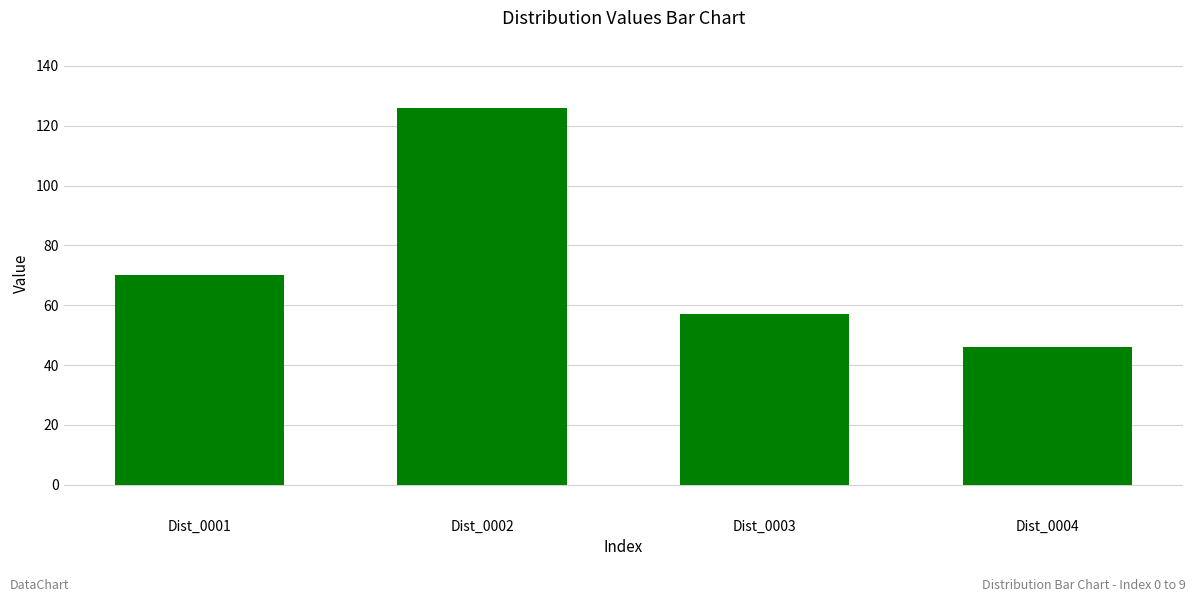

Rank the series by their maximum value, from highest to lowest.

Dist_0002, Dist_0001, Dist_0003, Dist_0004